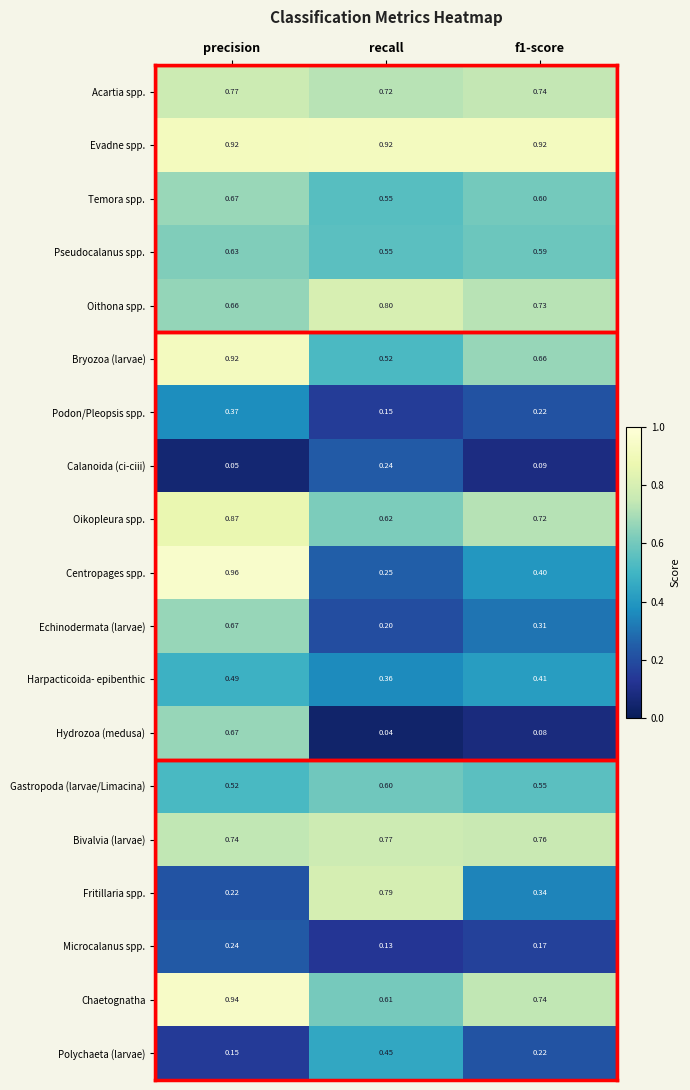

Where is Harpacticoida- epibenthic nearest to the value 0?

recall